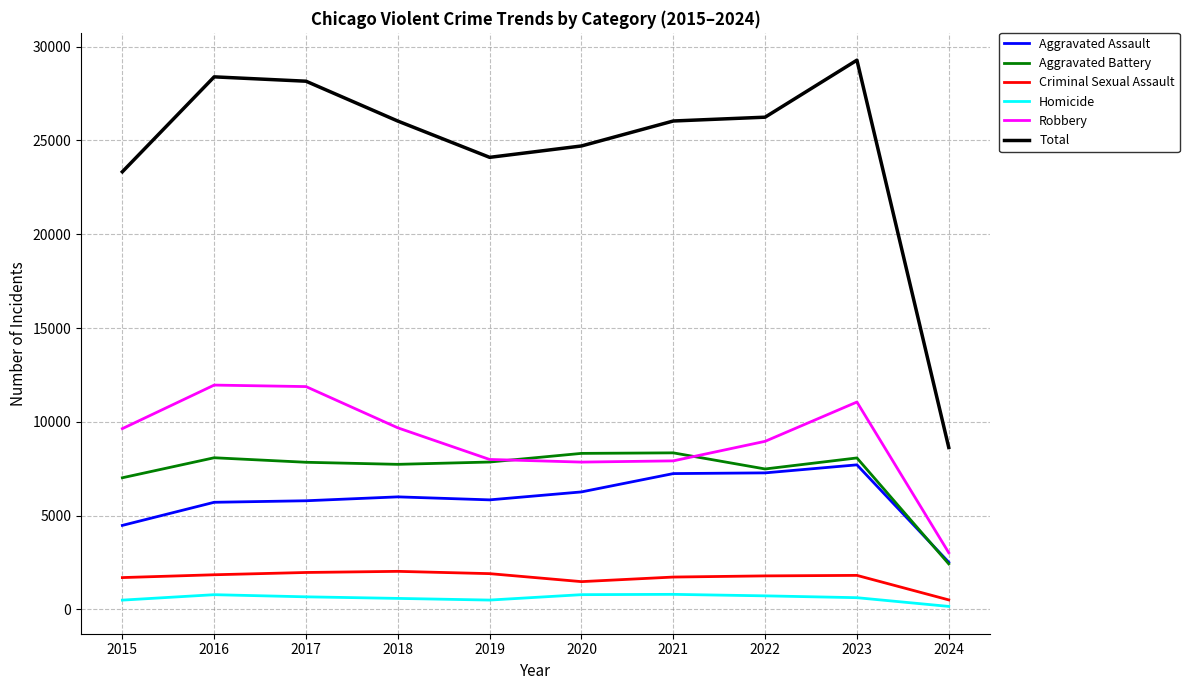

True or false: Total and Aggravated Battery cross at least once.

False